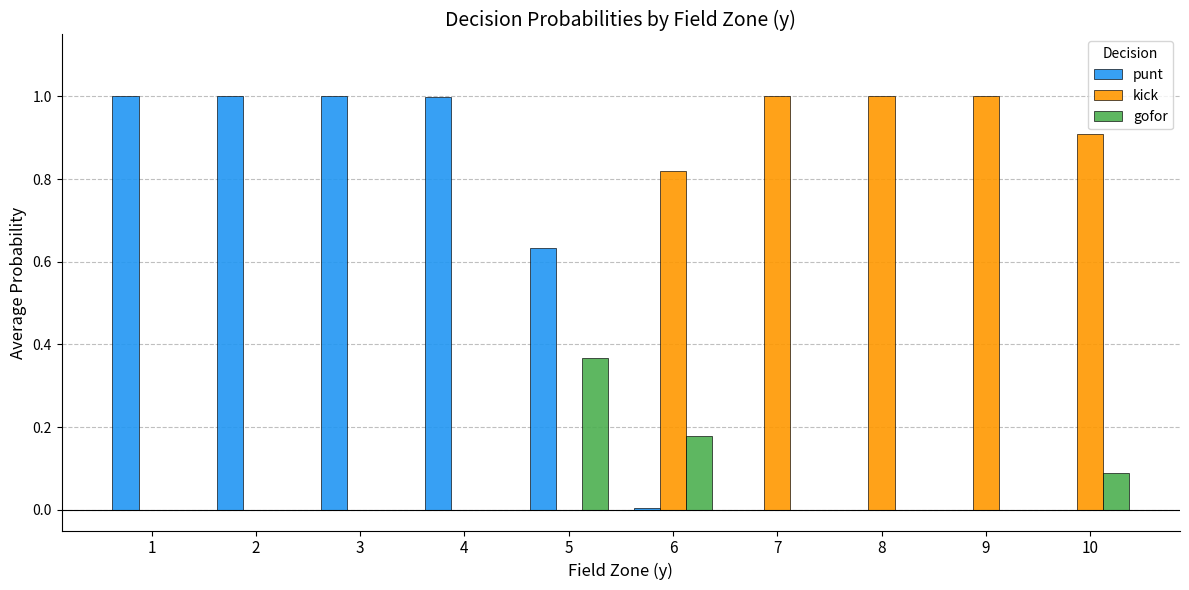

True or false: punt has a value of 0.3 at 4.

False